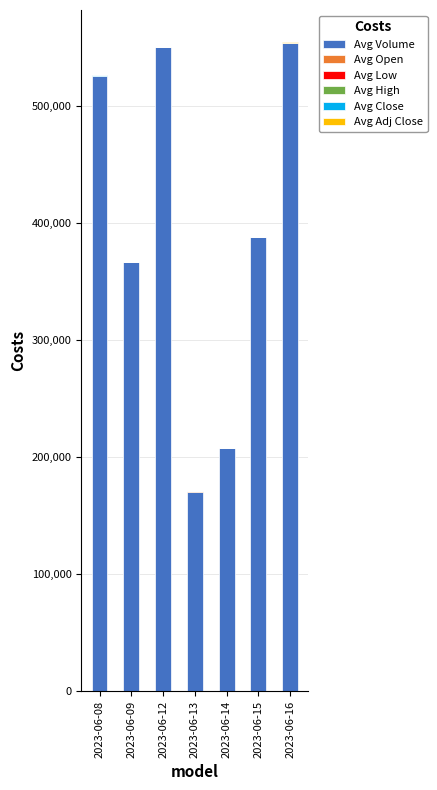

What is the highest value of the Avg Volume series?

554066.0